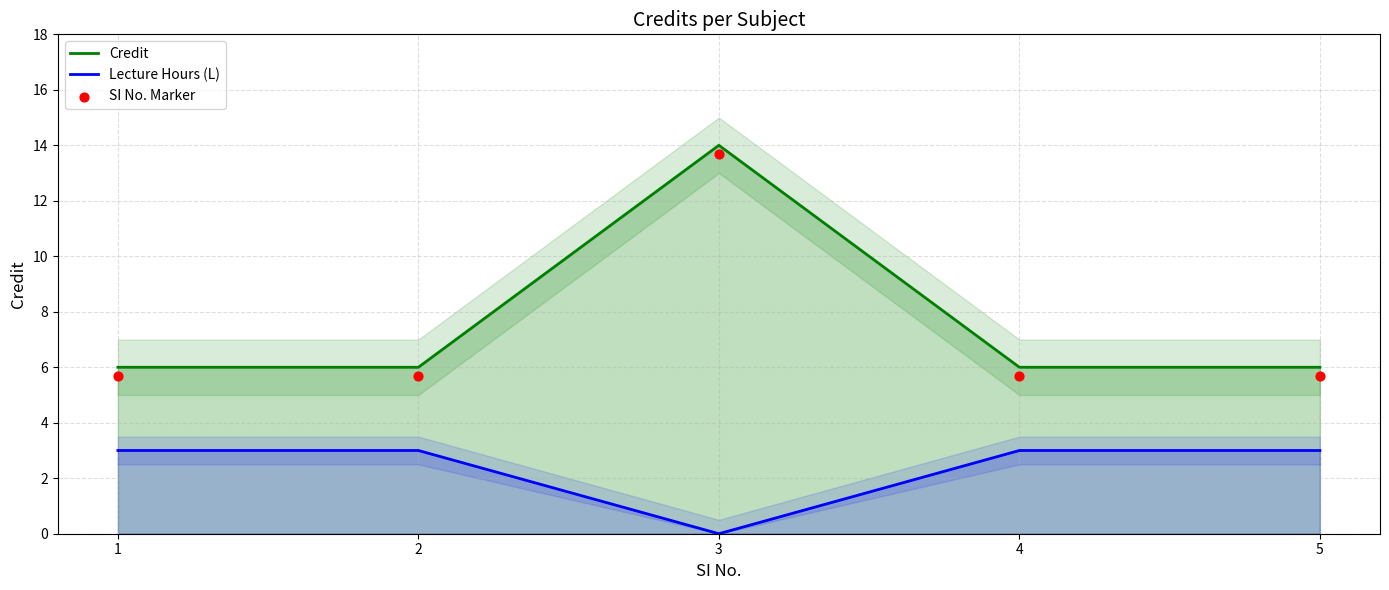

Is the value of SI No. Marker at 5 greater than the value of Credit at 4?

No